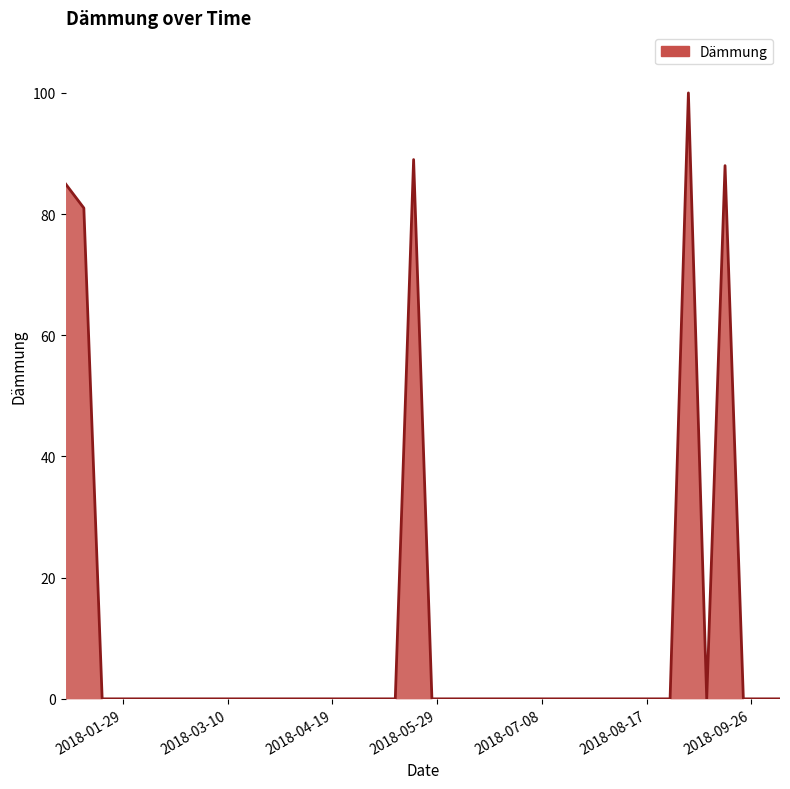

What is the maximum value shown in the chart?

100